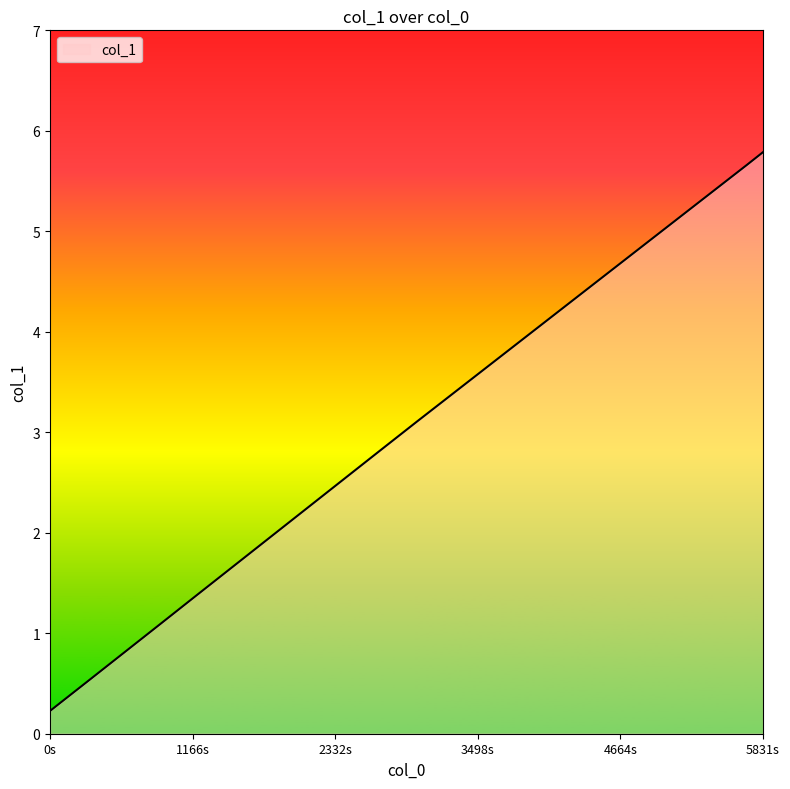

What is the difference between the maximum and minimum values?

5.6